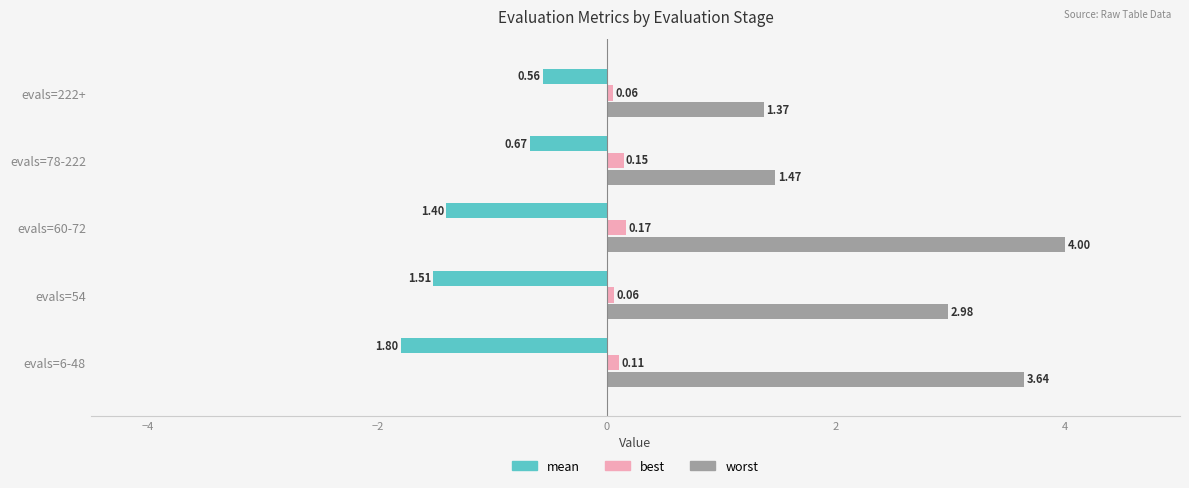

At which category does the chart reach its minimum across all series?

evals=6-48